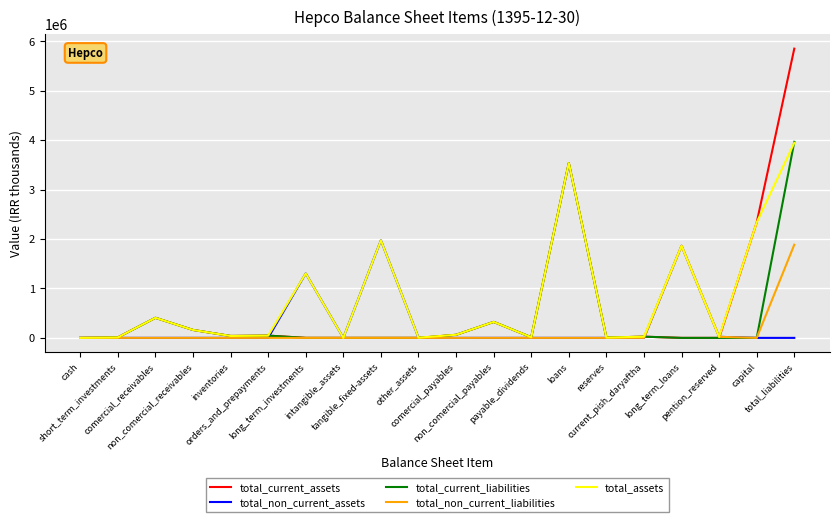

What value does the total_assets series have at long_term_investments, to the nearest 100?

1304600